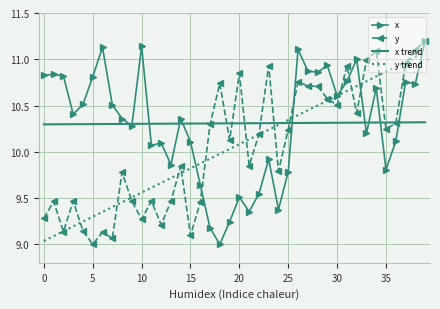

What is the highest value of the x series?

11.2